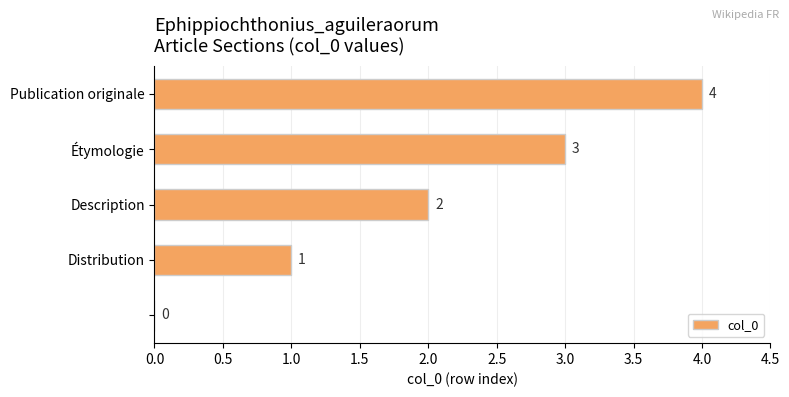

What is the sum of all values?

10